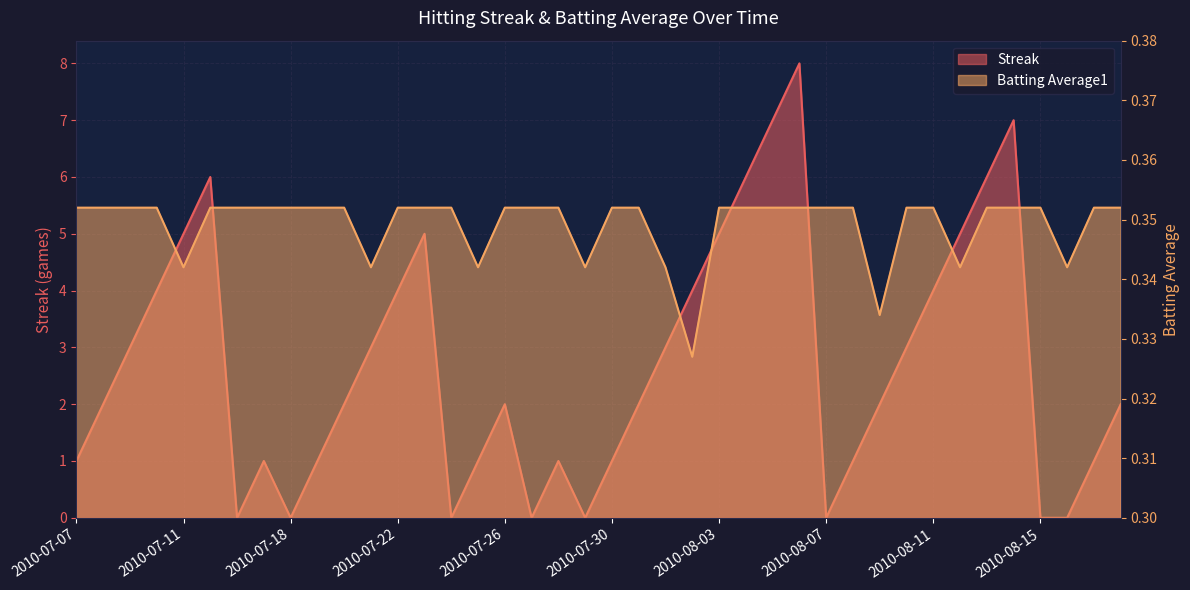

Reading left to right, transcribe all the data shown in this chart.

Streak: 2010-07-07=1.0	2010-07-08=2.0	2010-07-09=3.0	2010-07-10=4.0	2010-07-11=5.0	2010-07-15=6.0	2010-07-16=0.0	2010-07-17=1.0	2010-07-18=0.0	2010-07-19=1.0	2010-07-20=2.0	2010-07-21=3.0	2010-07-22=4.0	2010-07-23=5.0	2010-07-24=0.0	2010-07-25=1.0	2010-07-26=2.0	2010-07-27=0.0	2010-07-28=1.0	2010-07-29=0.0	2010-07-30=1.0	2010-07-31=2.0	2010-08-01=3.0	2010-08-02=4.0	2010-08-03=5.0	2010-08-04=6.0	2010-08-05=7.0	2010-08-06=8.0	2010-08-07=0.0	2010-08-08=1.0	2010-08-09=2.0	2010-08-10=3.0	2010-08-11=4.0	2010-08-12=5.0	2010-08-13=6.0	2010-08-14=7.0	2010-08-15=0.0	2010-08-16=0.0	2010-08-17=1.0	2010-08-18=2.0
Batting Average1: 2010-07-07=0.4	2010-07-08=0.4	2010-07-09=0.4	2010-07-10=0.4	2010-07-11=0.3	2010-07-15=0.4	2010-07-16=0.4	2010-07-17=0.4	2010-07-18=0.4	2010-07-19=0.4	2010-07-20=0.4	2010-07-21=0.3	2010-07-22=0.4	2010-07-23=0.4	2010-07-24=0.4	2010-07-25=0.3	2010-07-26=0.4	2010-07-27=0.4	2010-07-28=0.4	2010-07-29=0.3	2010-07-30=0.4	2010-07-31=0.4	2010-08-01=0.3	2010-08-02=0.3	2010-08-03=0.4	2010-08-04=0.4	2010-08-05=0.4	2010-08-06=0.4	2010-08-07=0.4	2010-08-08=0.4	2010-08-09=0.3	2010-08-10=0.4	2010-08-11=0.4	2010-08-12=0.3	2010-08-13=0.4	2010-08-14=0.4	2010-08-15=0.4	2010-08-16=0.3	2010-08-17=0.4	2010-08-18=0.4